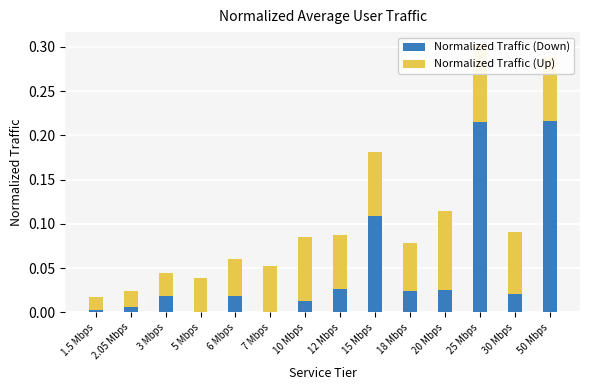

What are all the series names shown in the legend?

Normalized Traffic (Down), Normalized Traffic (Up)